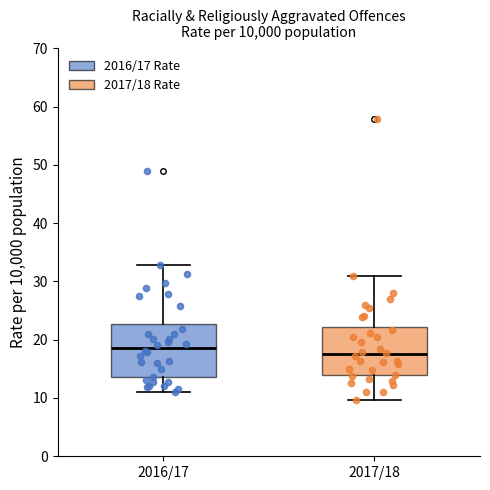

Reading left to right, transcribe this box plot: for each box, give where its median line is, the range the box spans, and where its two whiskers end, as read against the y-axis. The values are not printed on the chart, so give them approximately, as read against the axis.

2016/17: median 19, box 14 to 23, whiskers 11 to 33
2017/18: median 17, box 14 to 22, whiskers 10 to 31